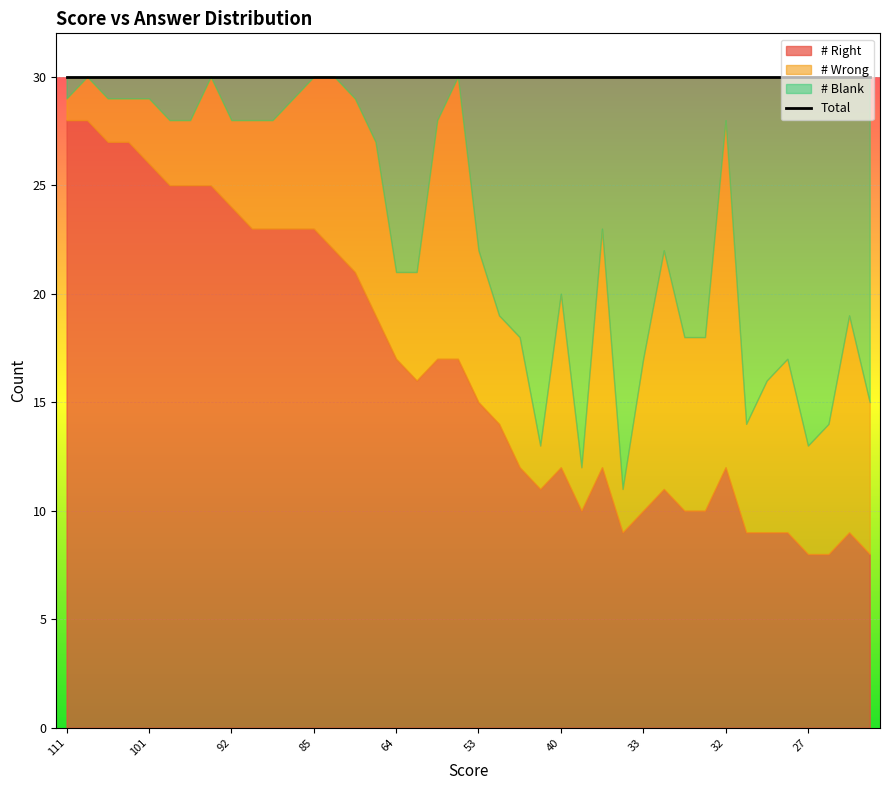

The value of # Right at 6 is 15. True or false?

False